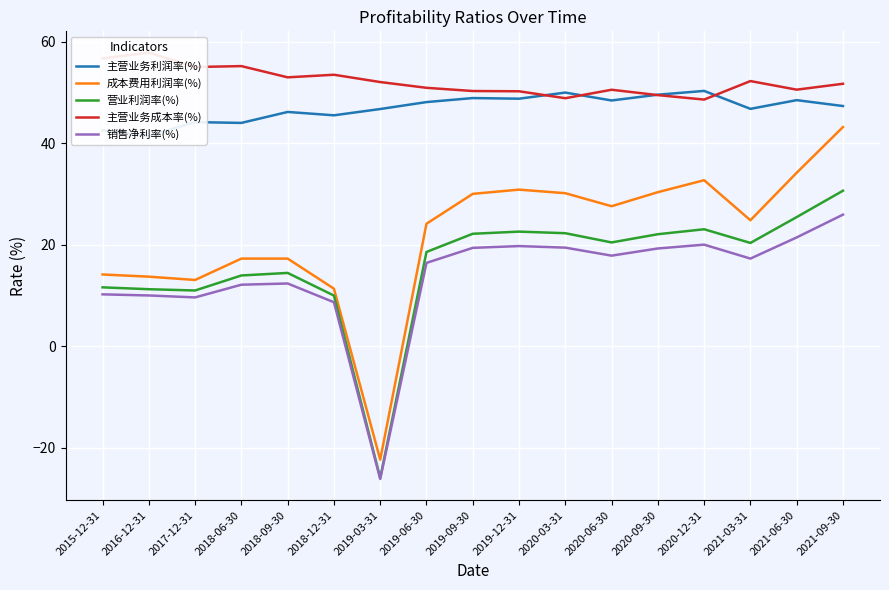

What is the difference between the second highest and minimum values in the 营业利润率(%) series?

51.4